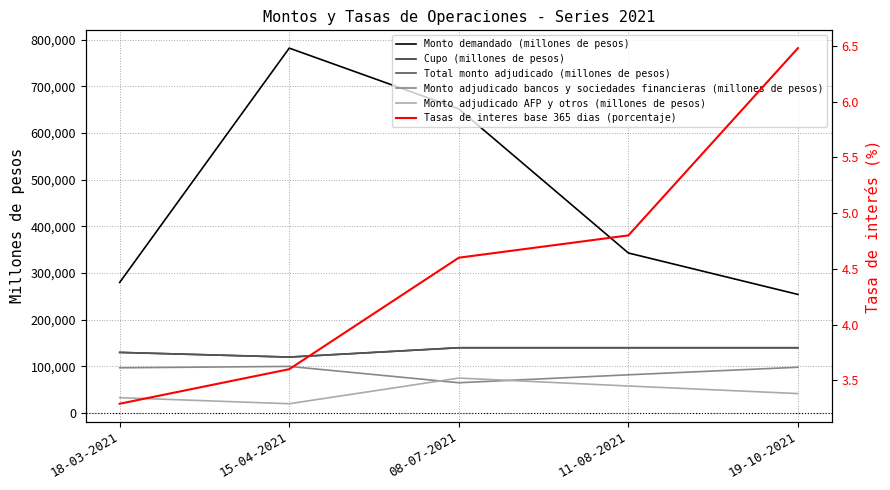

At how many categories does at least one series exceed 21911?

5